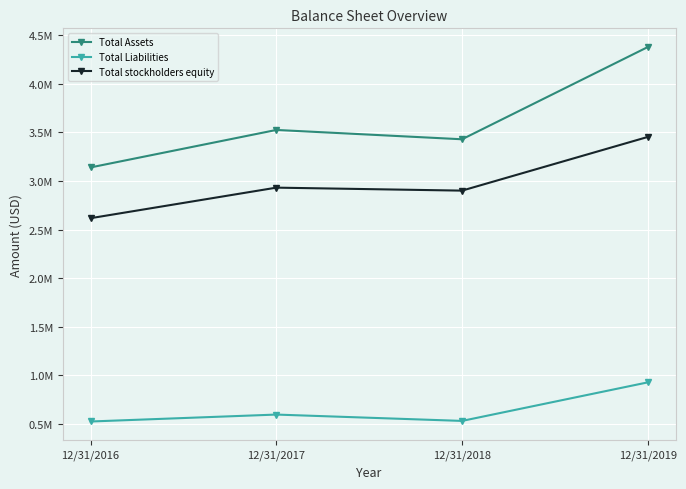

At 12/31/2016, list the series in order from smallest to largest.

Total Liabilities, Total stockholders equity, Total Assets